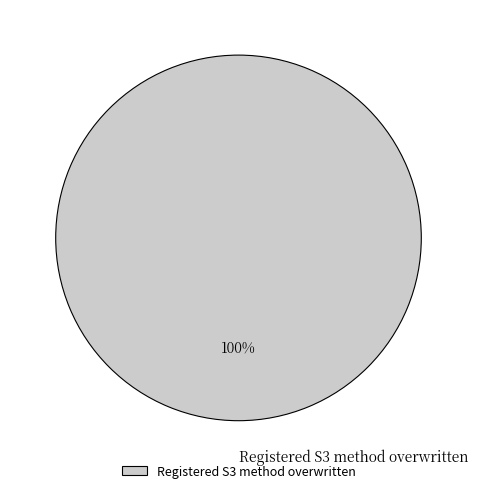

Does Registered S3 method overwritten represent more than half of the total?

Yes